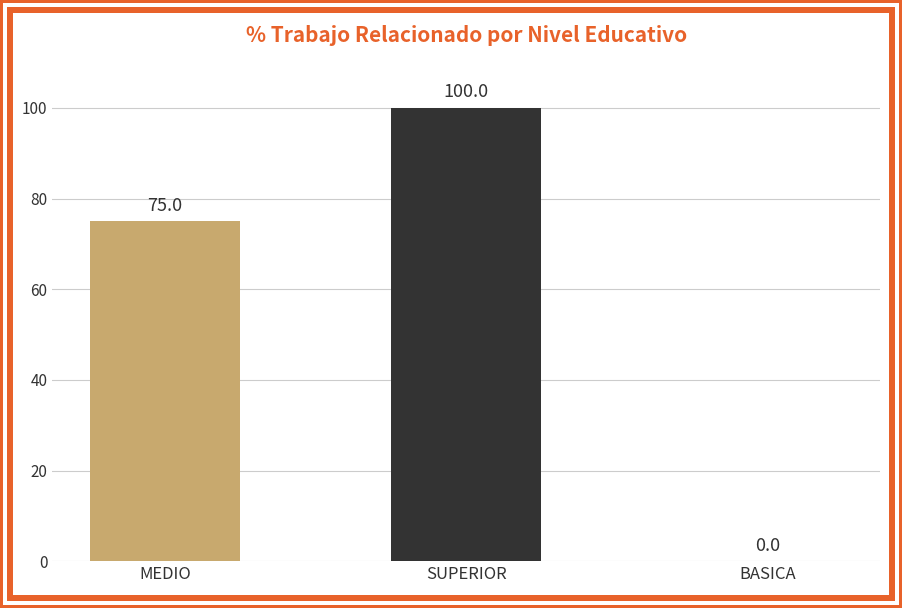

Is it true that the value at SUPERIOR is 100?

True